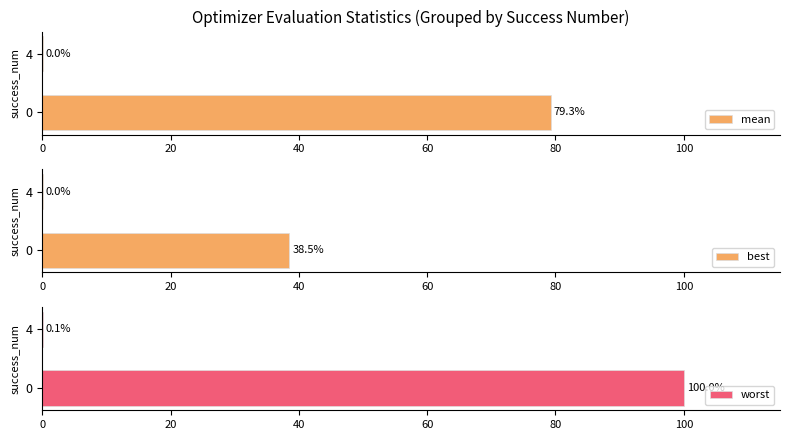

Is the value of mean at 20 greater than the value of best at 0?

No